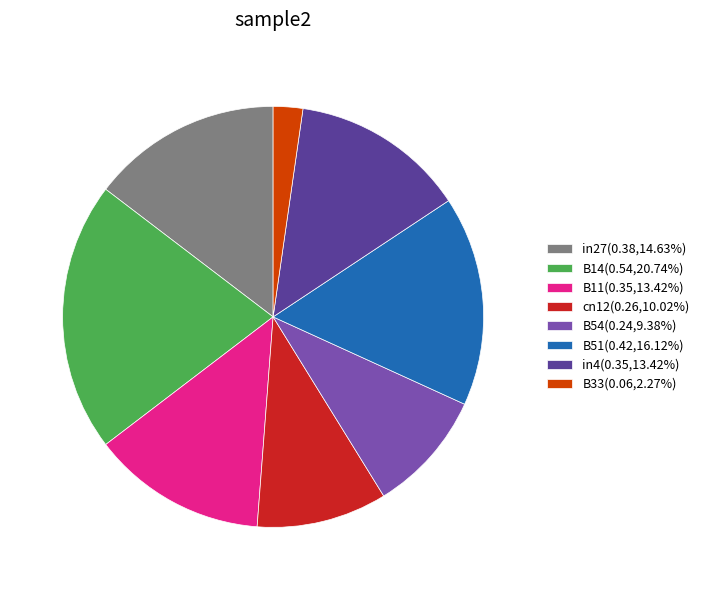

Is there a majority slice in this chart?

No